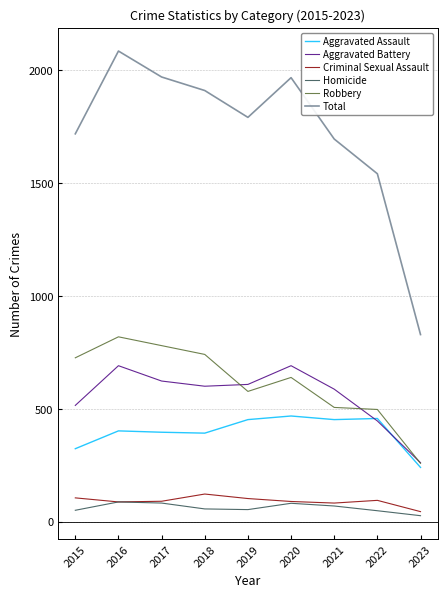

Which series has the widest spread of values?

Total